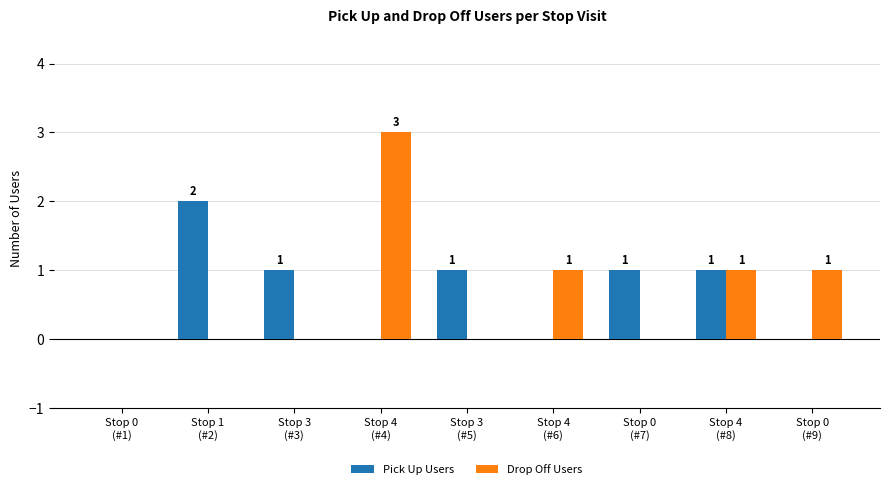

Which series changed the most between Stop 1
(#2) and Stop 0
(#9)?

Pick Up Users